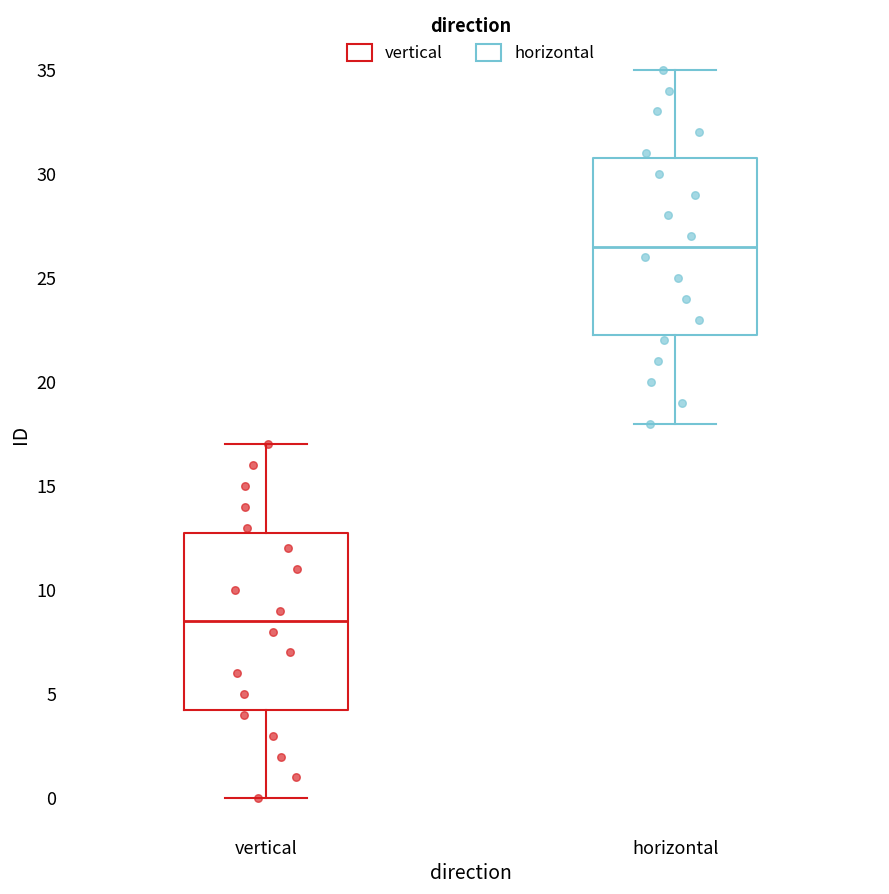

Where is the lower edge of the box for vertical on the y-axis? The values are not printed on the chart, so give them approximately, as read against the axis.

4.5